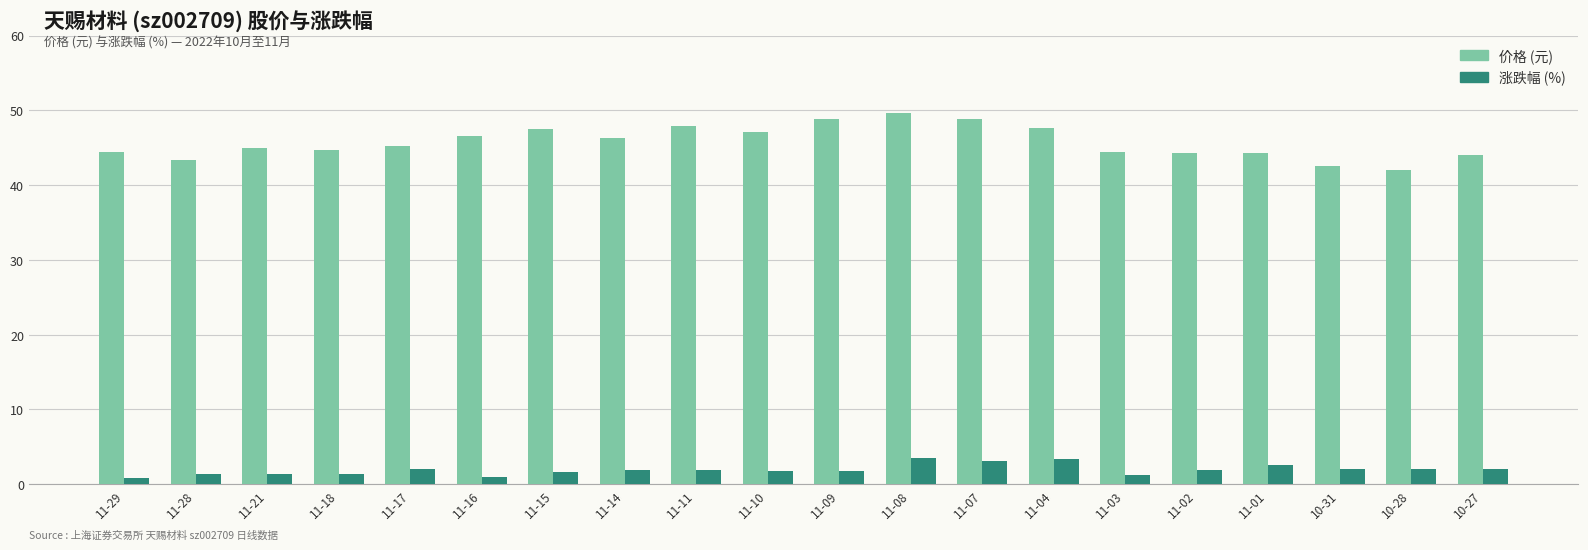

The value of 价格 (元) at 11-08 is 49.6. True or false?

True